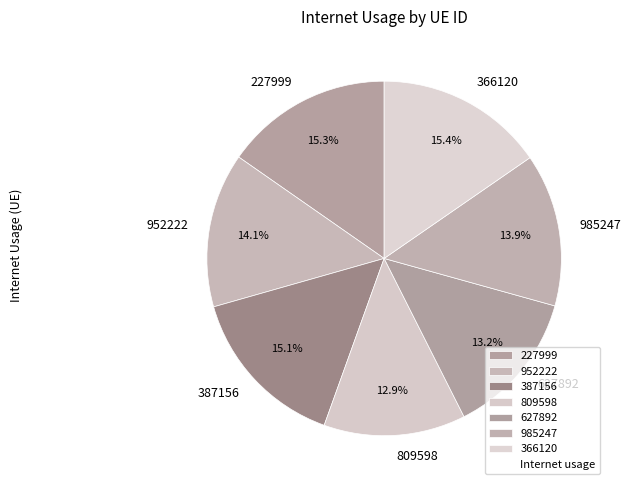

What percentage do 952222 and 627892 together represent?

27.3%